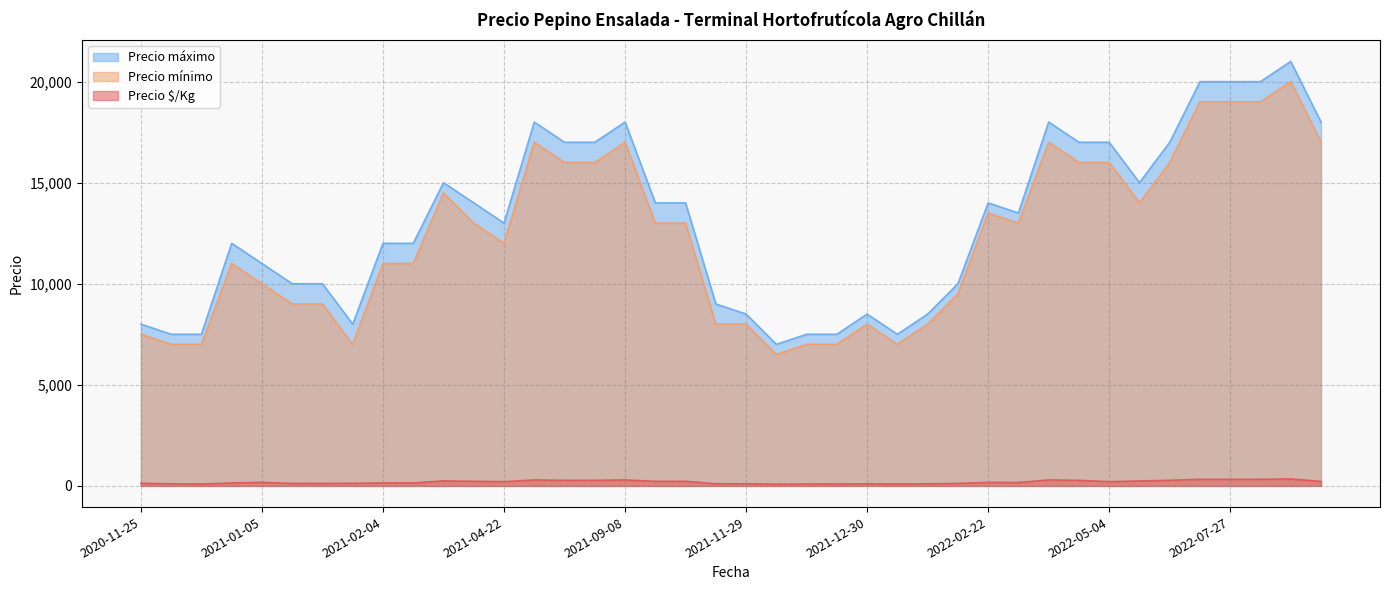

What is the sum of all Precio $/Kg values?

7618